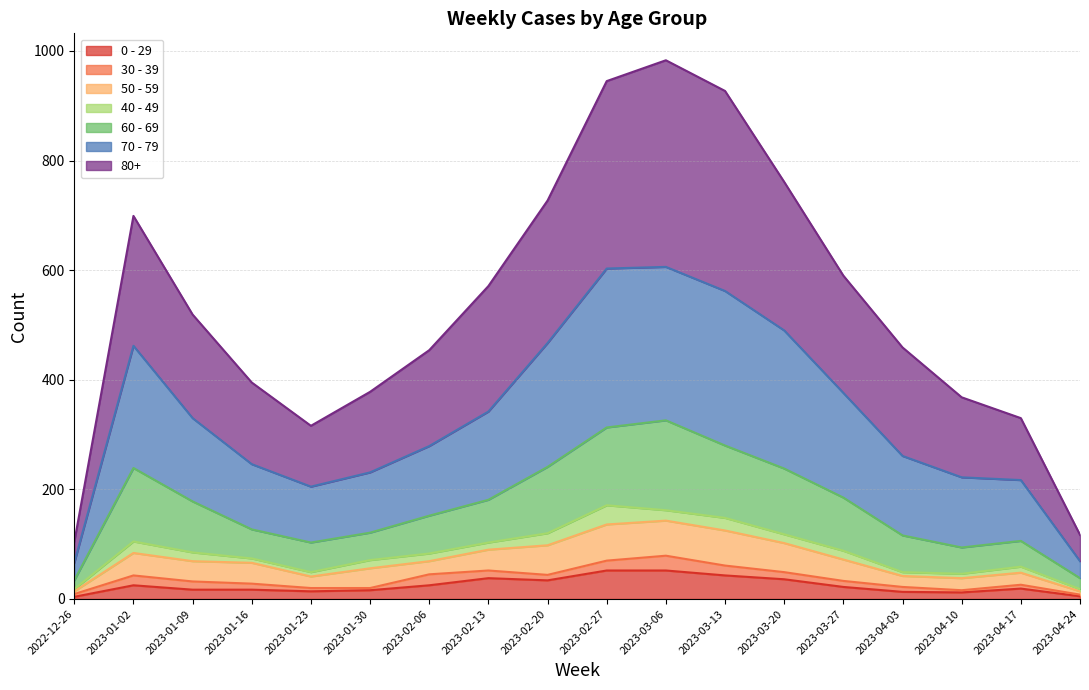

Which category has the lowest value in the 80+ series?

2022-12-26